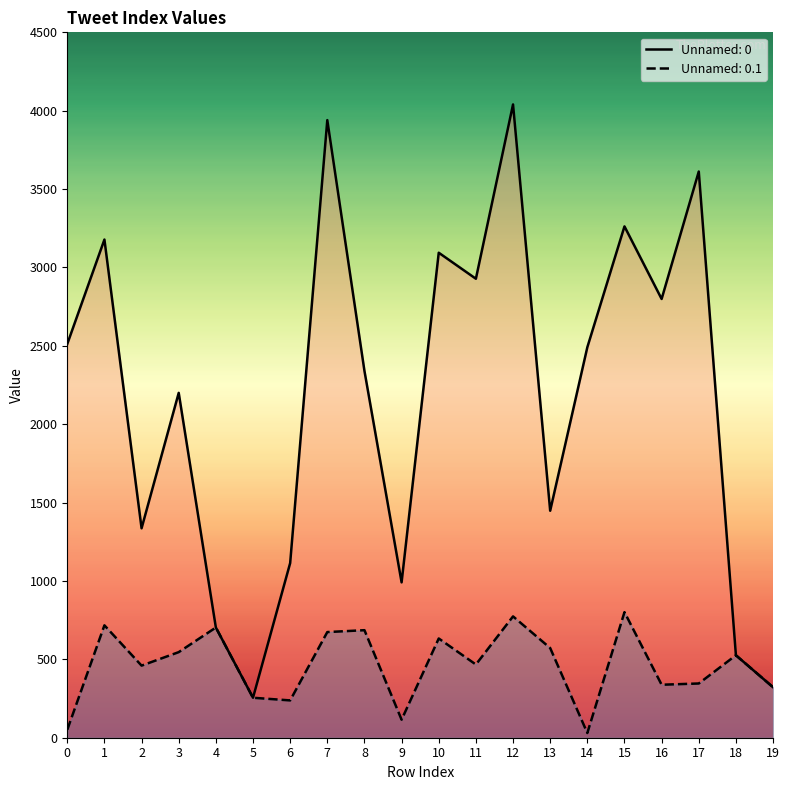

The Unnamed: 0.1 series shows 526 at 18. True or false?

True